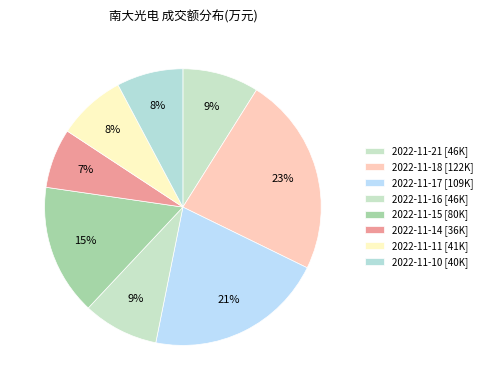

What portion of the pie excludes 2022-11-14?

93.0%